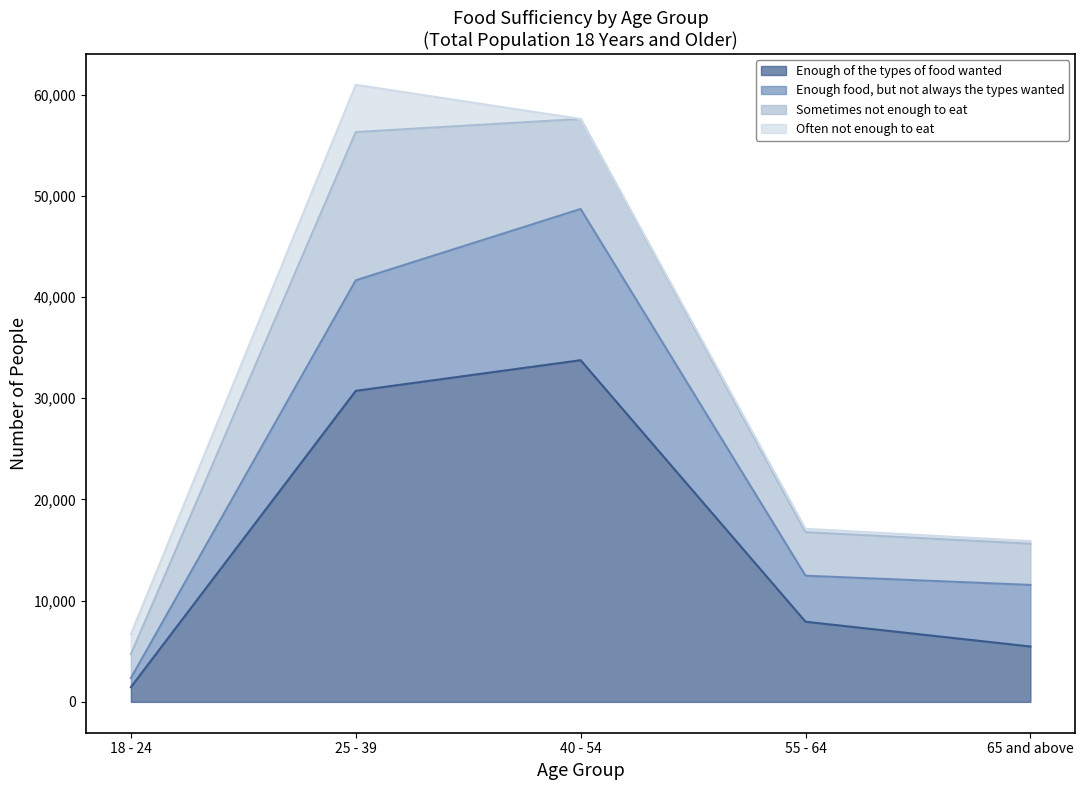

True or false: Sometimes not enough to eat has more than 0 interior local peaks.

True